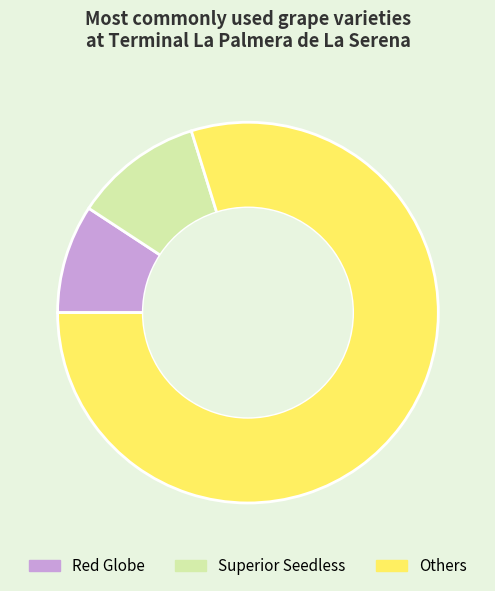

Rank the categories by value from highest to lowest.

Others, Superior Seedless, Red Globe